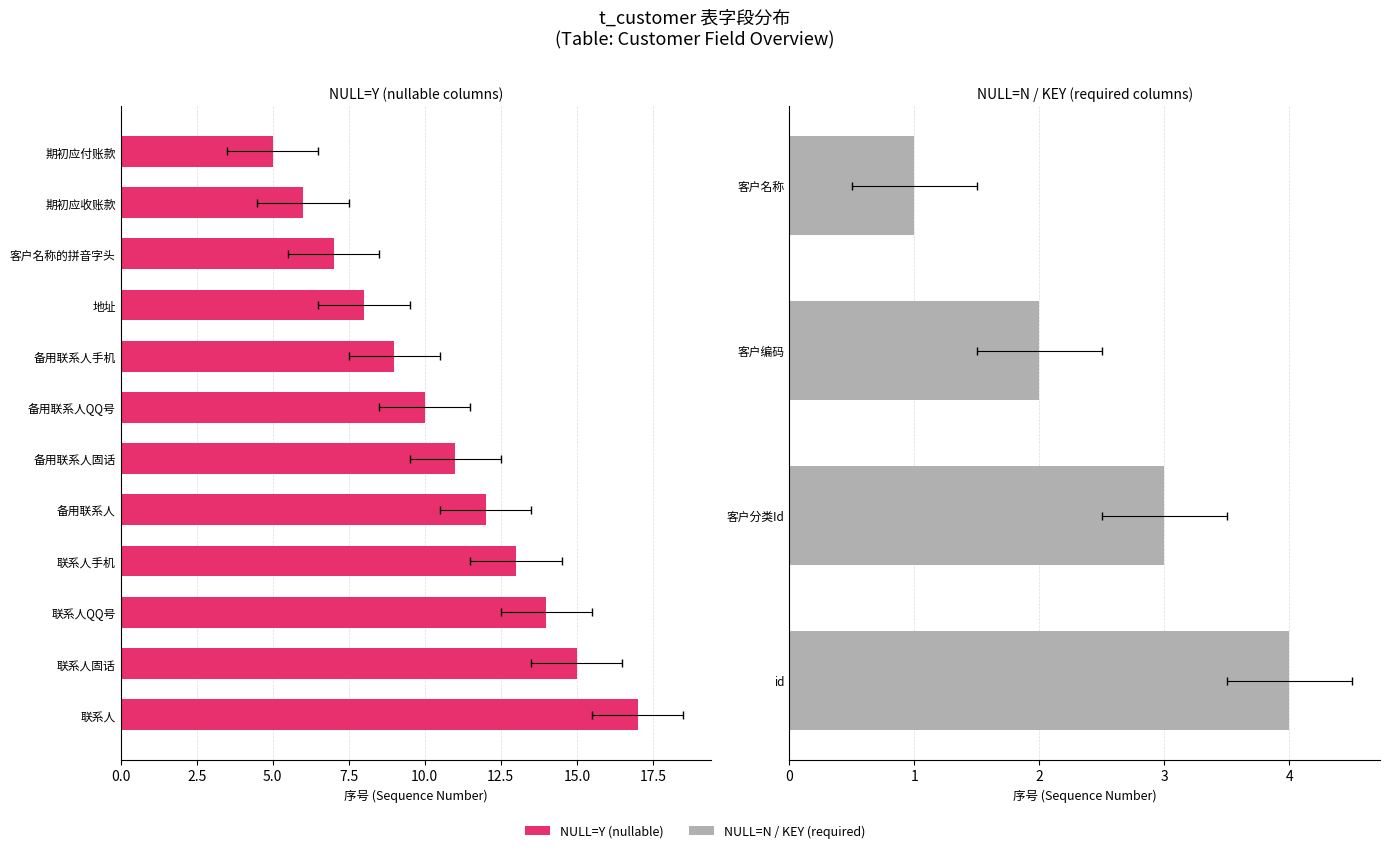

List the labels in order of value, smallest first.

id, category_id, code, name, contact01, tel01, qq01, mobile01, contact02, tel02, qq02, mobile02, address, py, init_receivables, init_payables